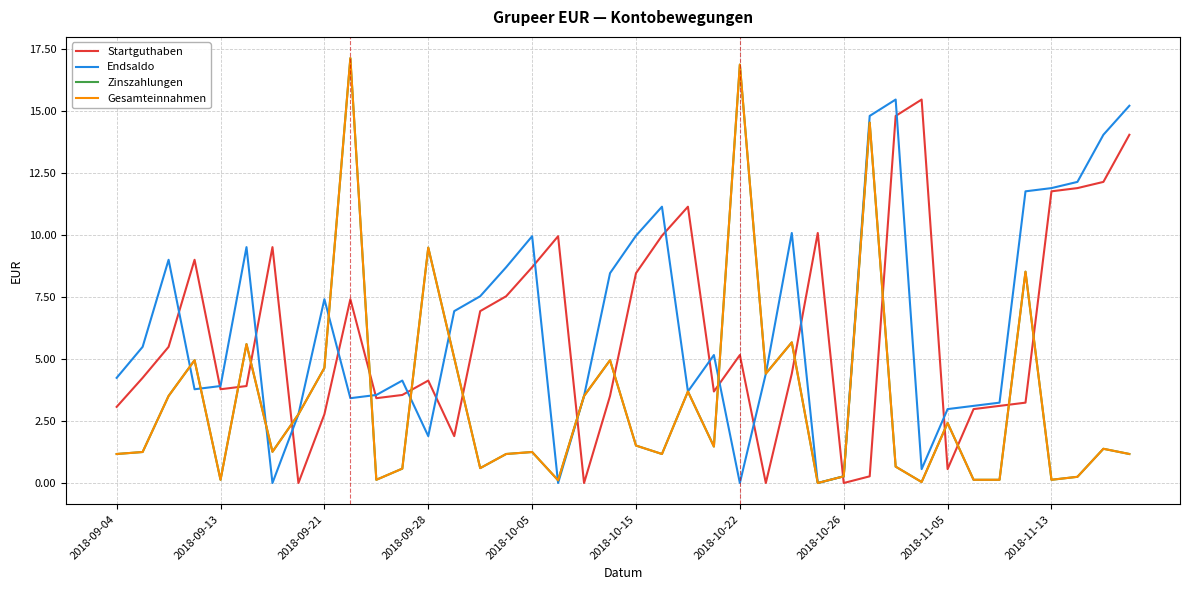

Is this an area chart (filled region under the line)?

No